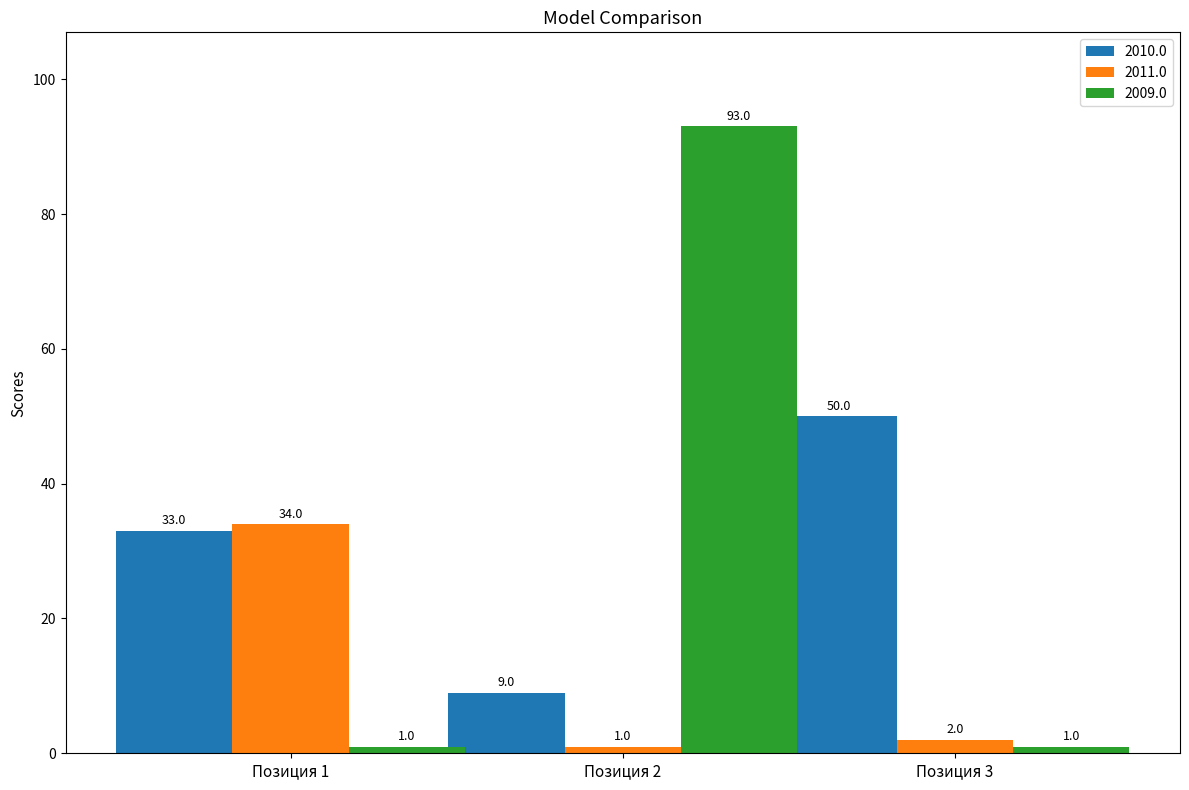

At which category is the sum across all series the highest?

Позиция 2